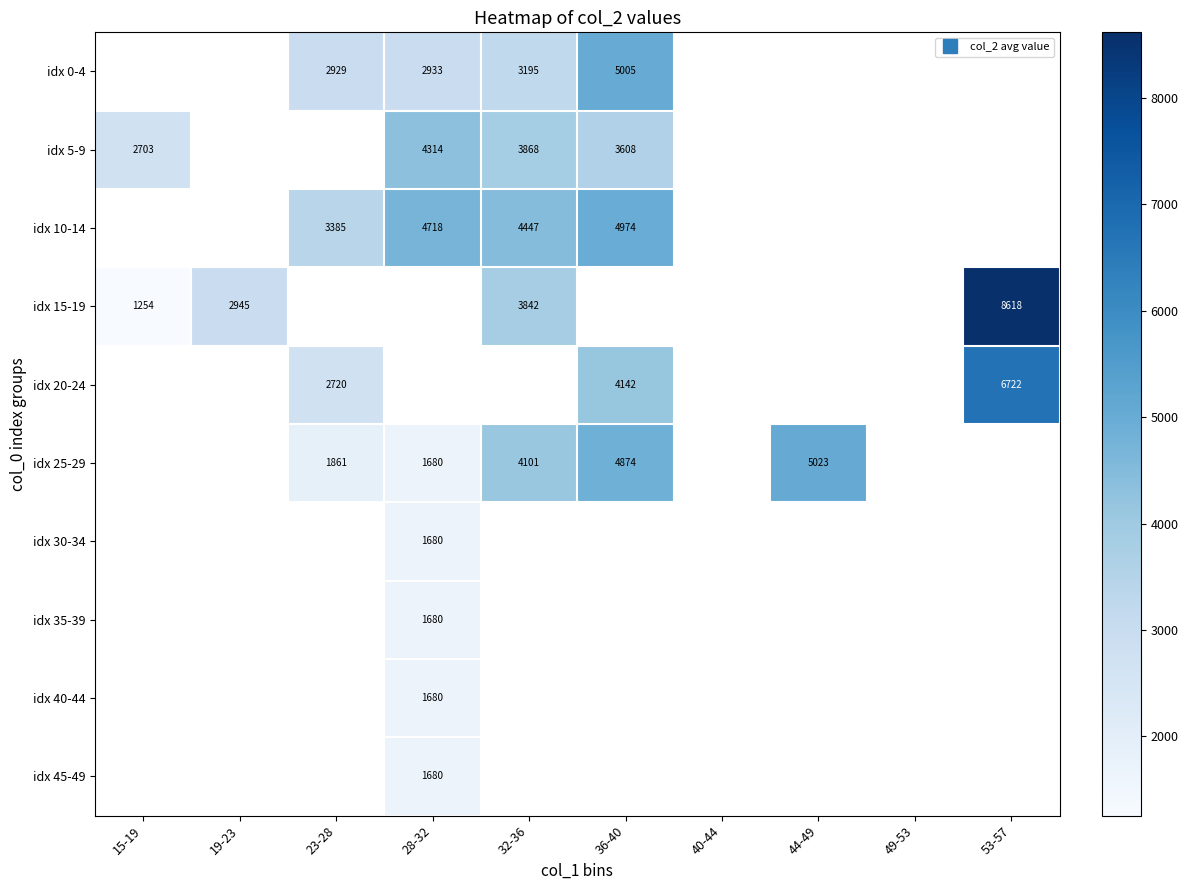

Where is idx 5-9 nearest to the value 3508?

36-40